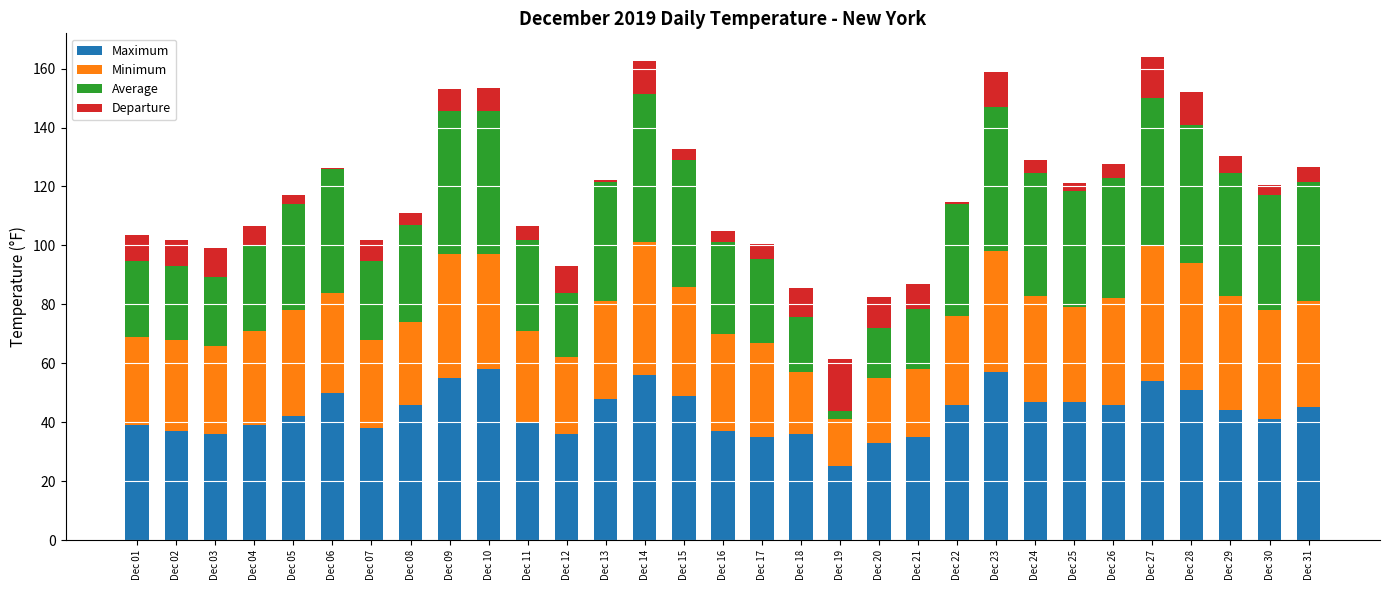

The Minimum series shows 12.9 at Dec 28. True or false?

False